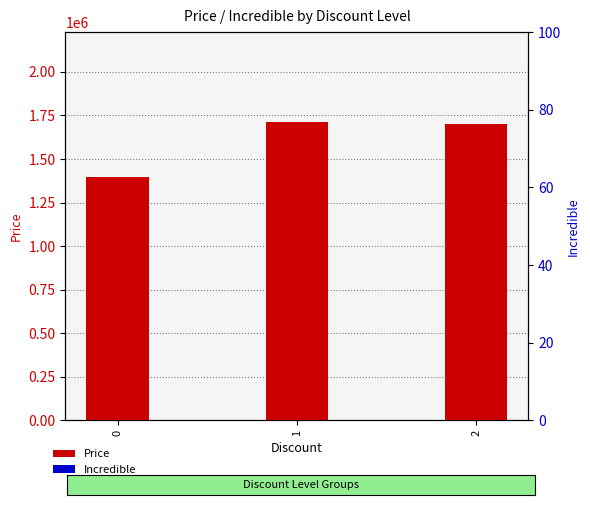

Rank the series at 1 from highest to lowest value.

Price, Incredible